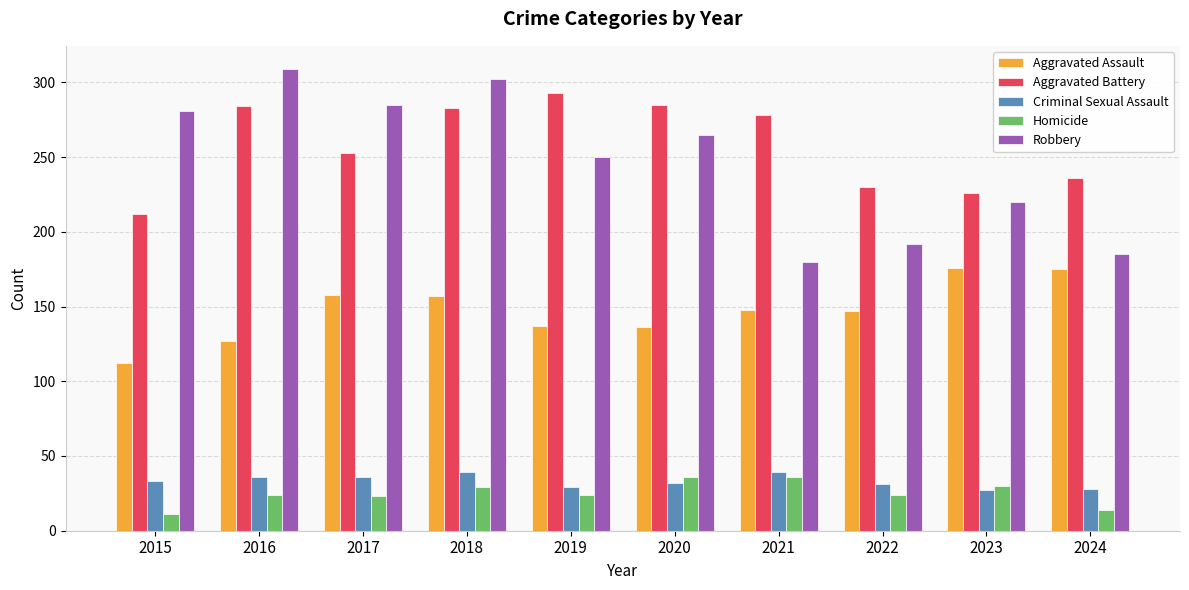

What is the average value of the Criminal Sexual Assault series?

33